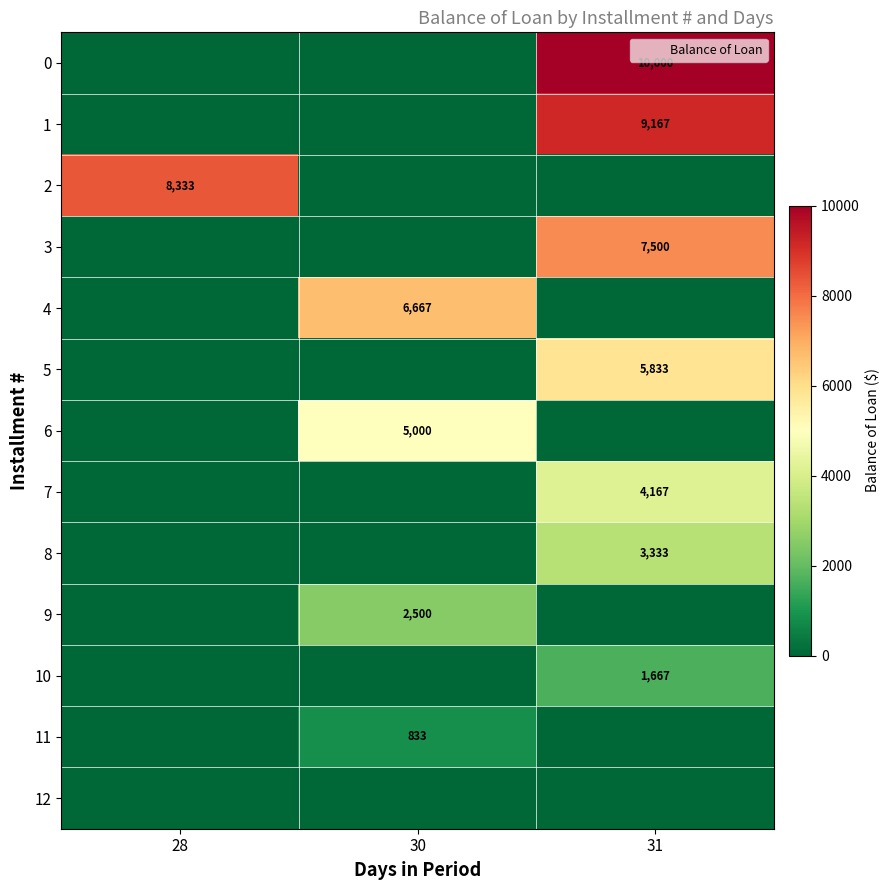

How many categories are shown in the chart?

3